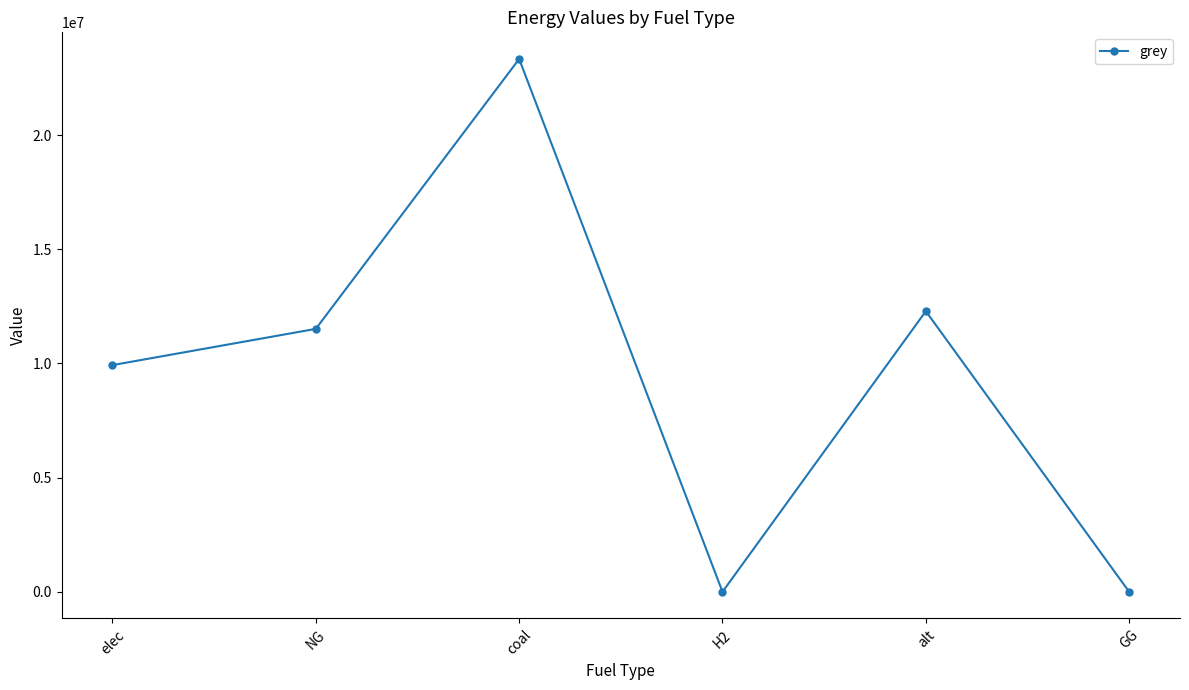

What is the value of the 1st point from the left?

9928235.0